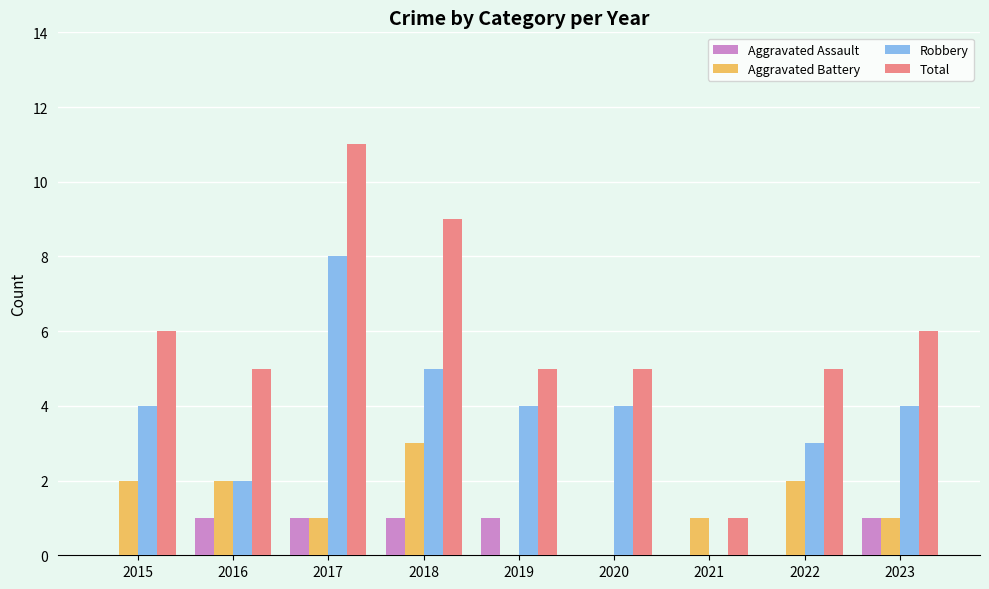

Is the value of Aggravated Battery at 2018 greater than the value of Aggravated Assault at 2016?

Yes